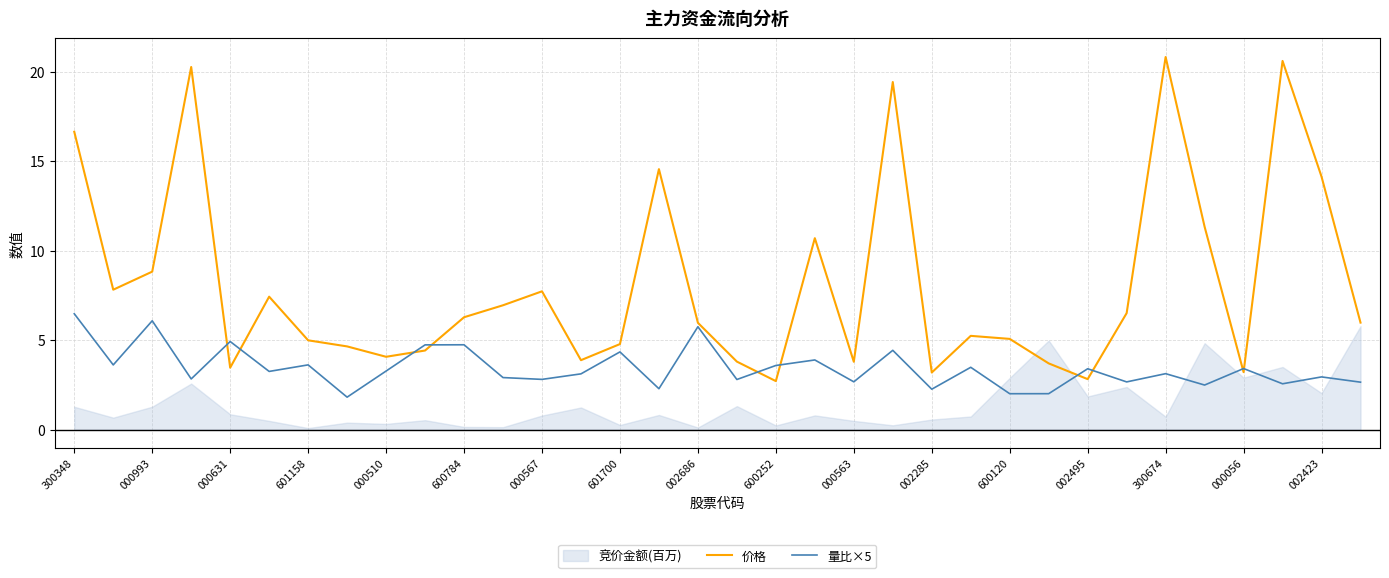

What is the difference between the second highest and minimum values in the 价格 series?

17.9